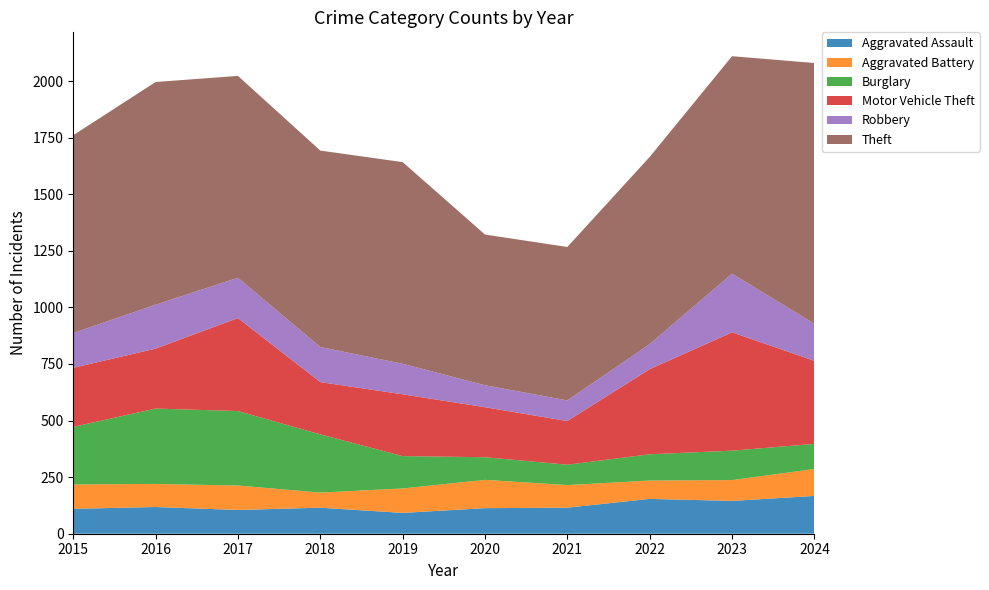

Reading left to right, list all the values displayed in this chart.

Aggravated Assault: 110	118	105	115	92	113	115	154	145	167
Aggravated Battery: 108	102	108	67	108	125	100	81	92	119
Burglary: 254	333	329	257	143	100	90	116	130	111
Motor Vehicle Theft: 261	265	411	231	273	221	193	376	523	367
Robbery: 154	194	178	155	135	97	91	111	259	164
Theft: 874	984	892	868	891	666	678	827	961	1152